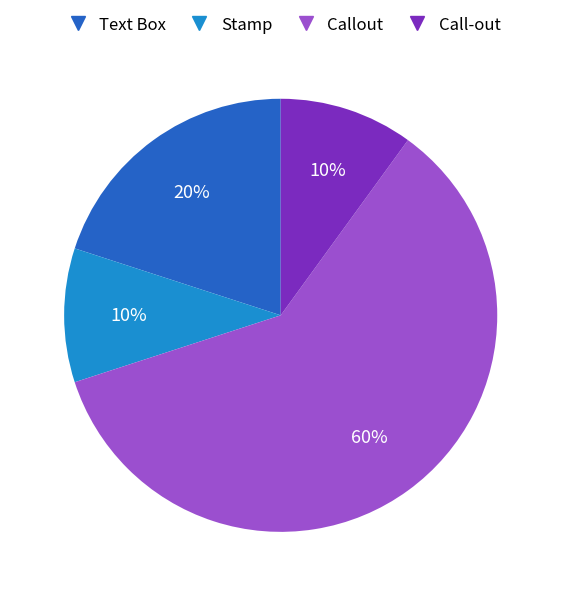

The Stamp slice represents 10% of the pie. True or false?

True